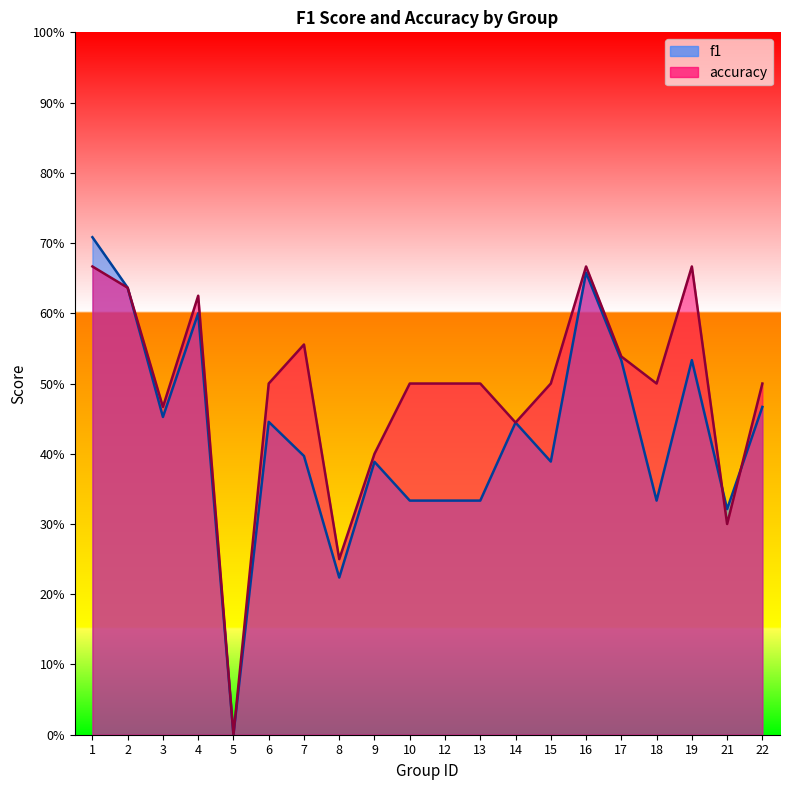

At which category does the chart reach its minimum across all series?

5